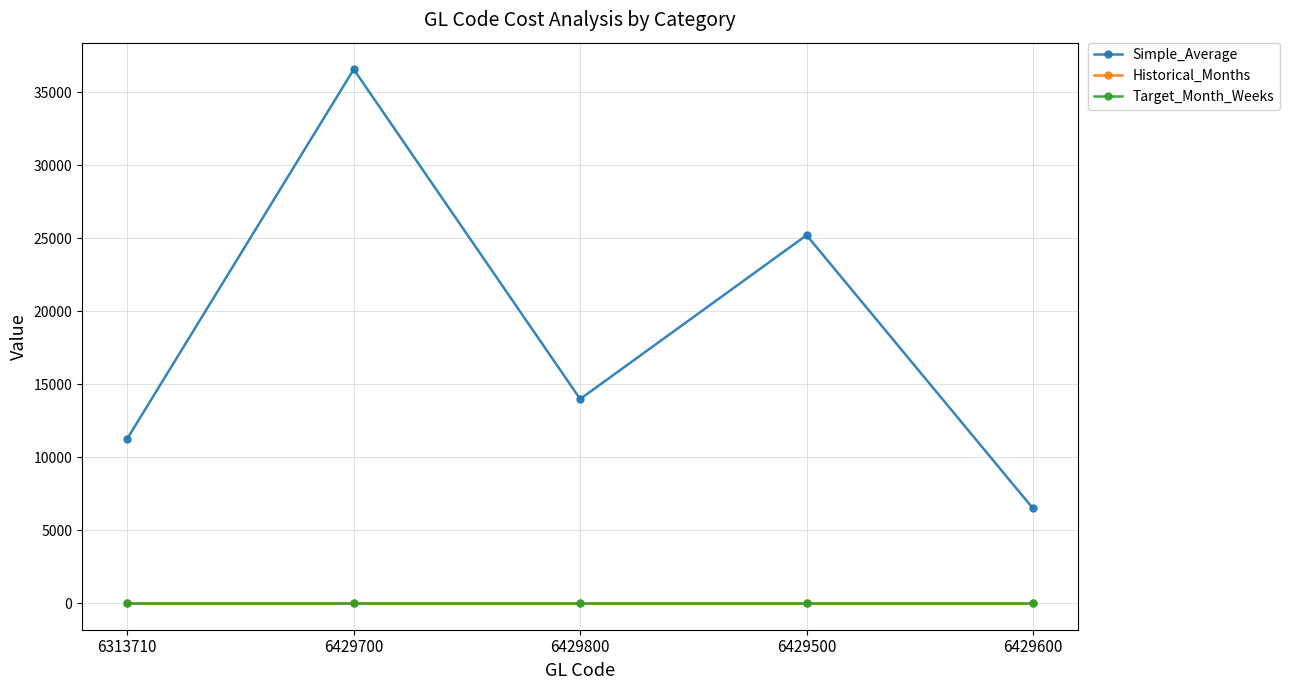

What is the smallest value displayed?

4.0